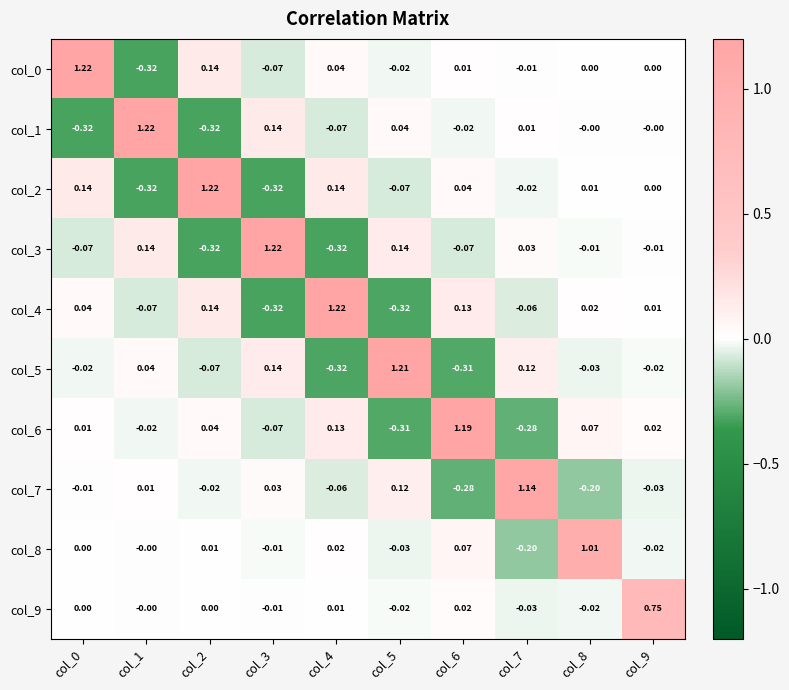

Is the value of col_0 at col_7 greater than the value of col_4 at col_8?

No